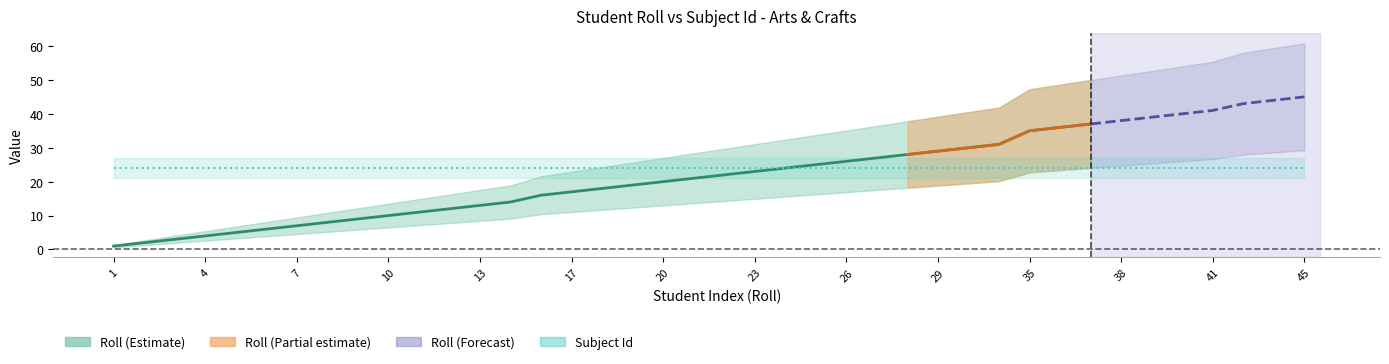

What is the value of the Subject Id point at the 11th from the left?

24